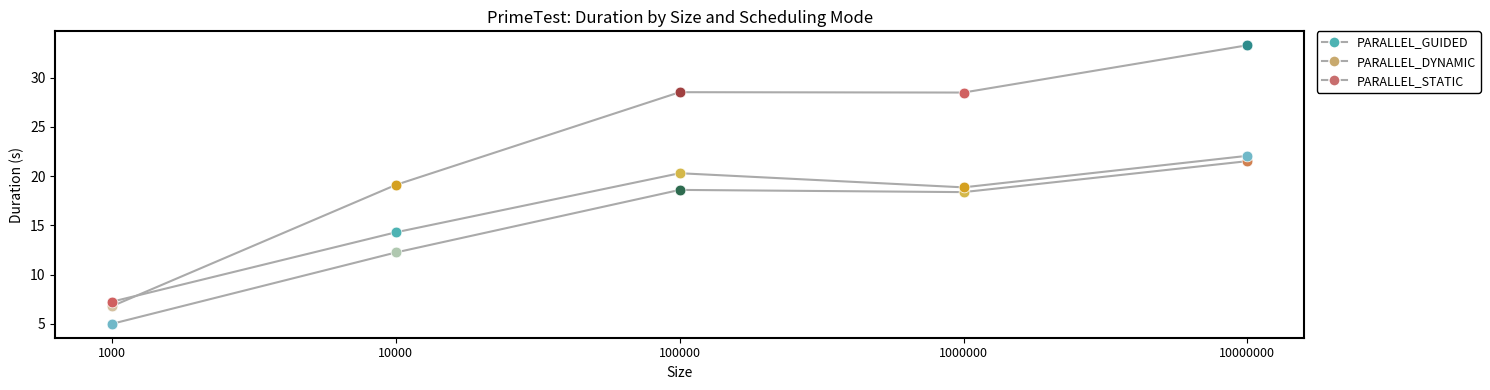

How many lines are shown in the chart?

3